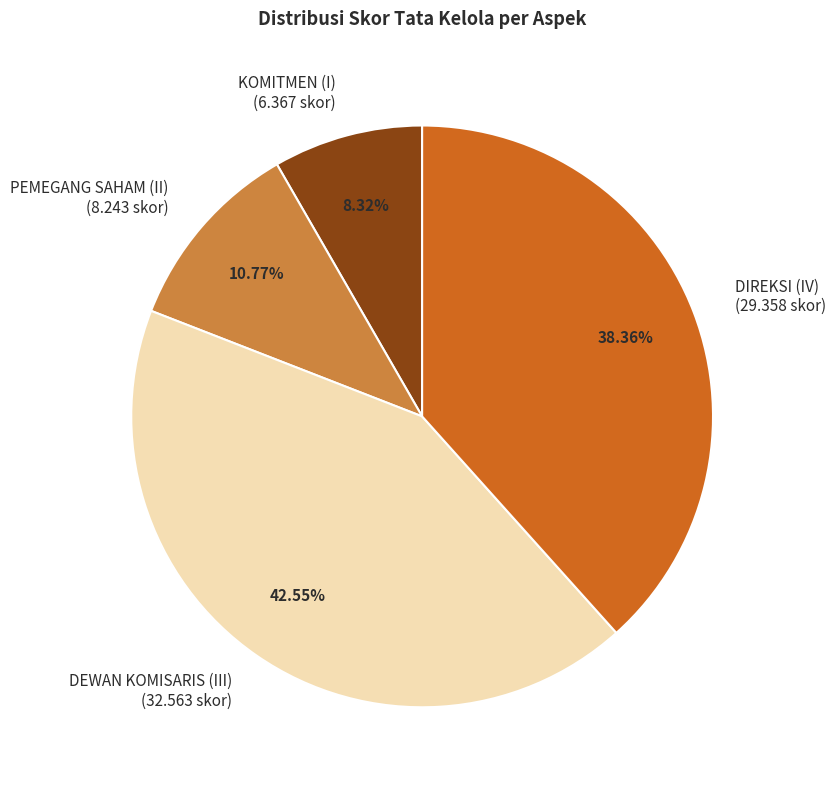

True or false: DEWAN KOMISARIS (III) accounts for 43% of the total.

True